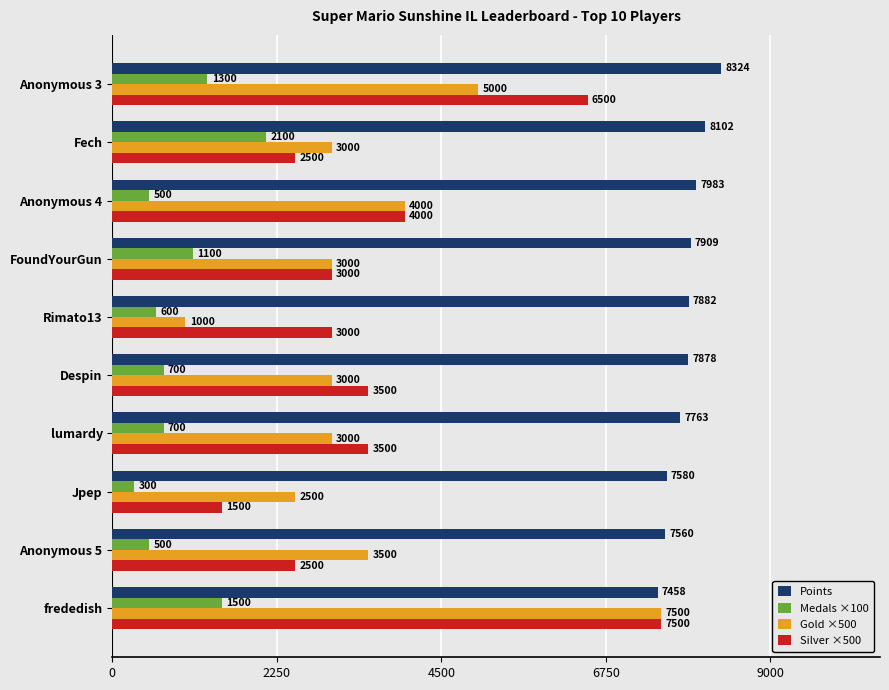

Rank the series at Rimato13 from lowest to highest value.

Medals ×100, Gold ×500, Silver ×500, Points